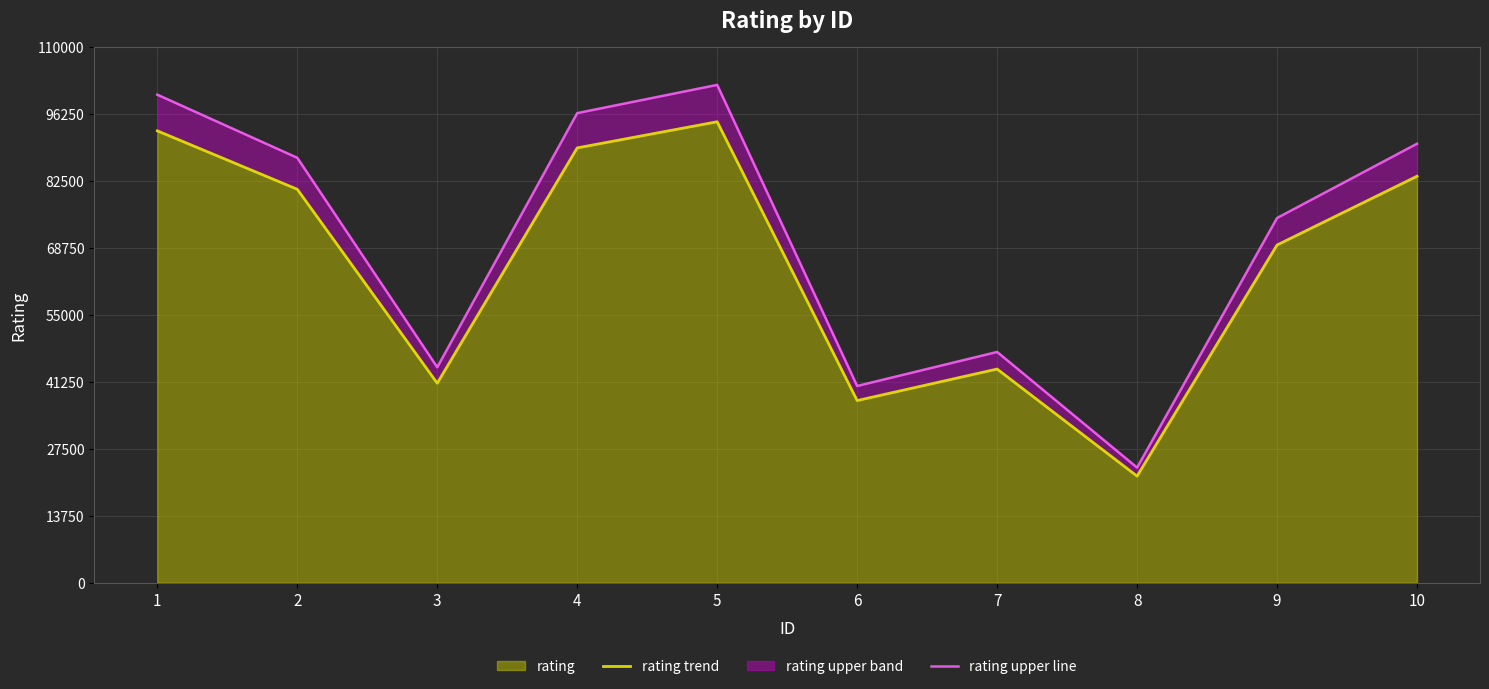

At which category is the sum across all series the highest?

5